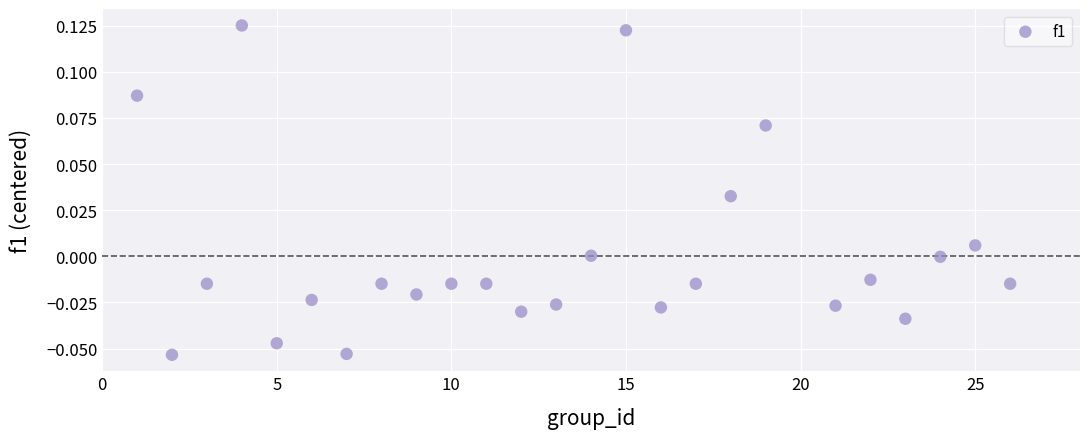

What is the range of X values (max minus min)?

25.0